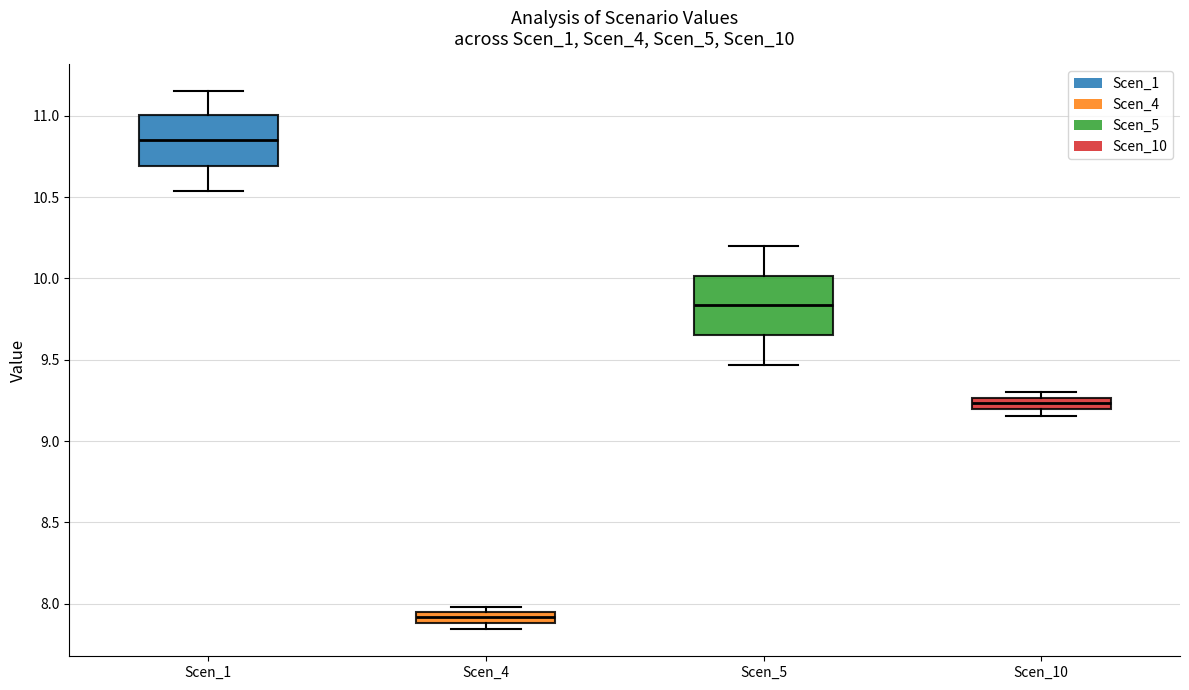

Which box's median line is the highest?

Scen_1